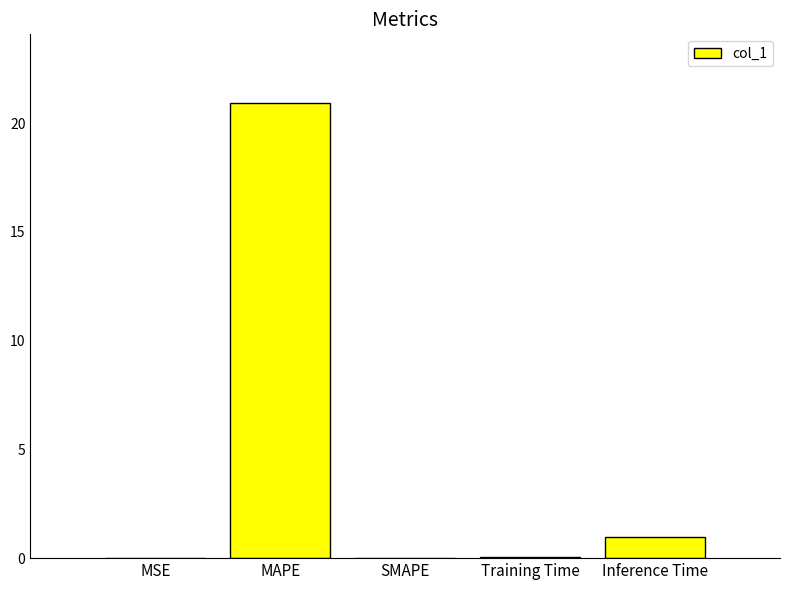

What is the maximum value shown in the chart?

20.9